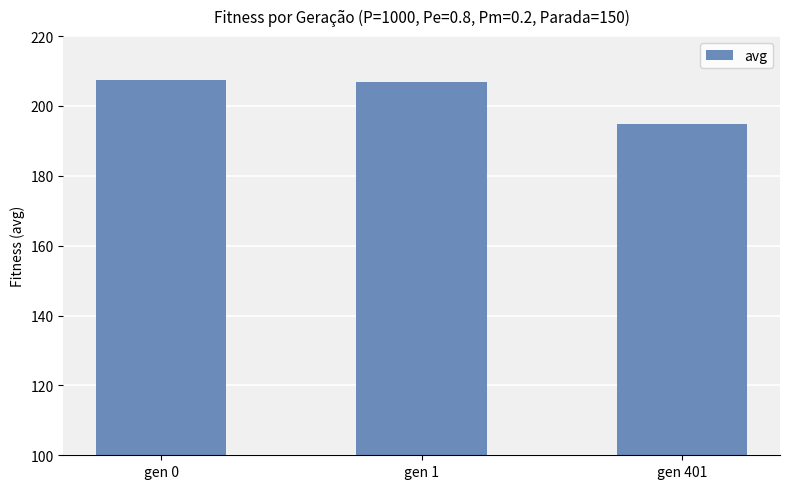

What is the minimum value shown in the chart?

194.9